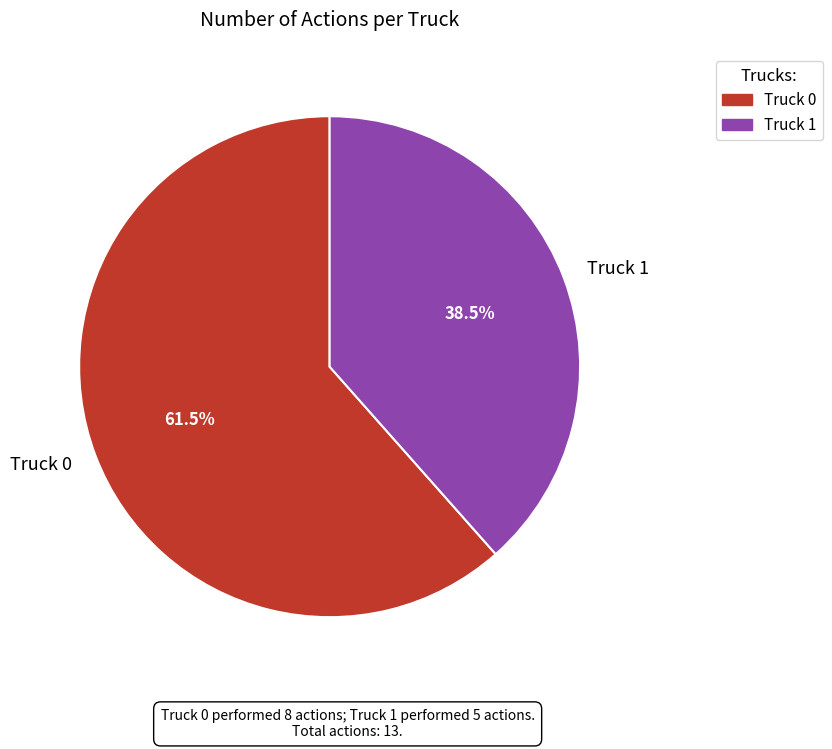

Combined, what portion of the pie is Truck 0 and Truck 1?

100.0%